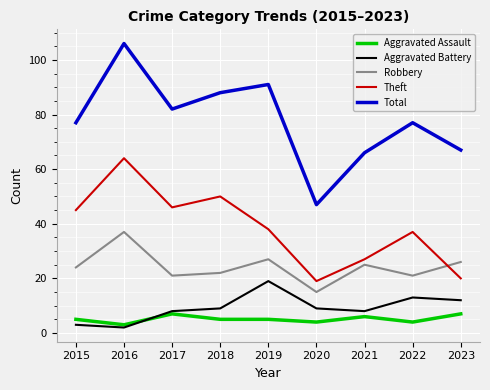

True or false: Robbery and Aggravated Battery cross at least once.

False